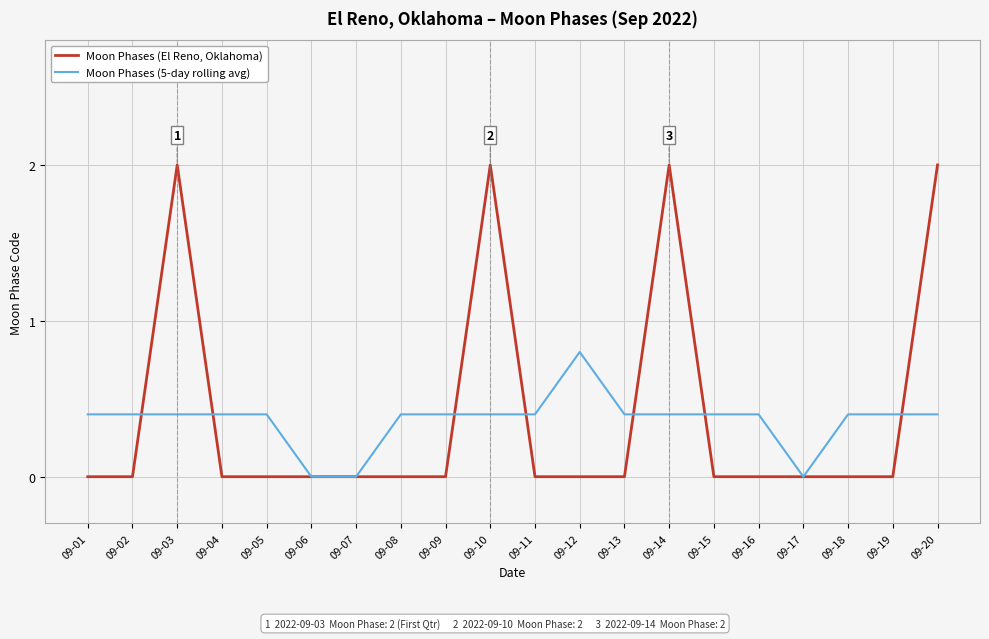

Is it true that Moon Phases (5-day rolling avg) equals -0.4 at 09-17?

False